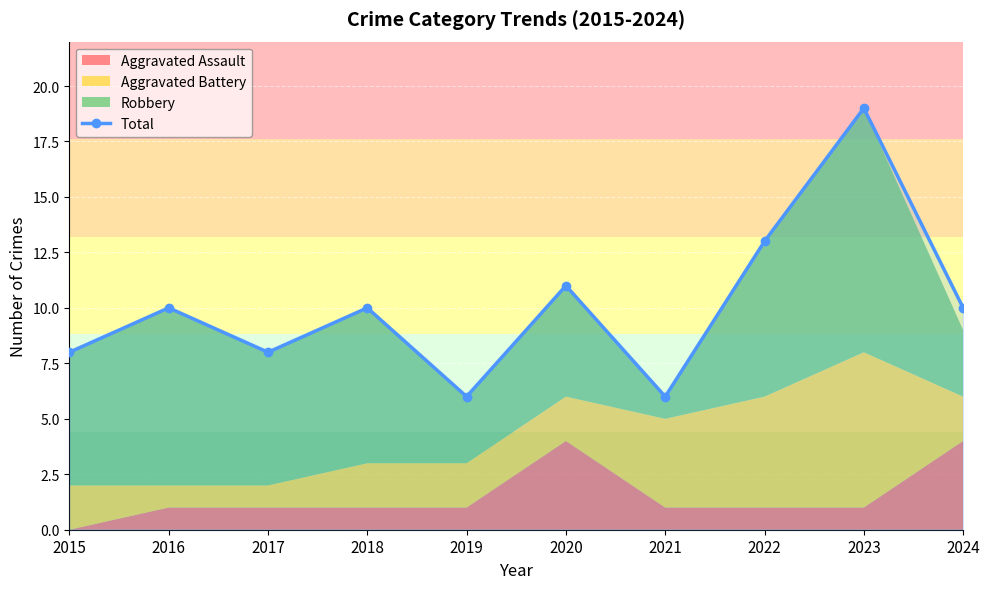

What is the sum of all values?

101